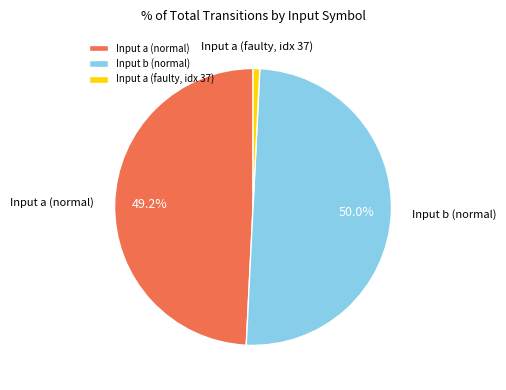

Is the sum of Input a (normal) and Input b (normal) greater than half?

Yes